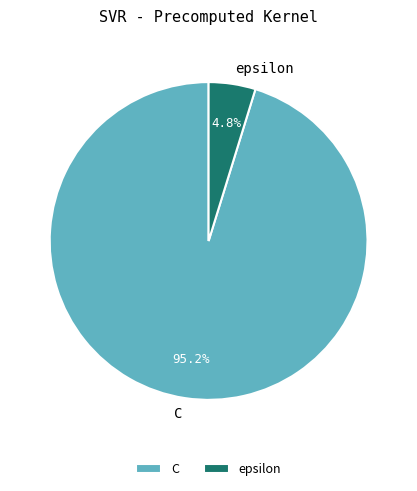

What is the ratio of the value at epsilon to the value at C?

0.1